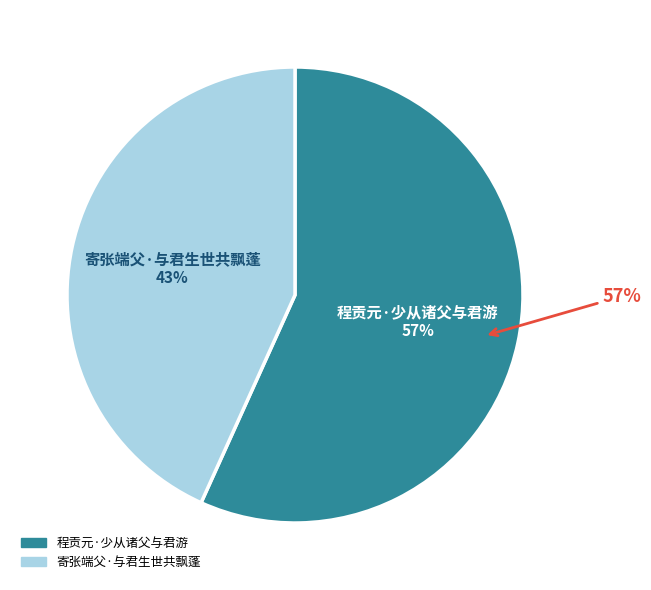

The 寄张端父·与君生世共飘蓬 slice represents 43% of the pie. True or false?

True